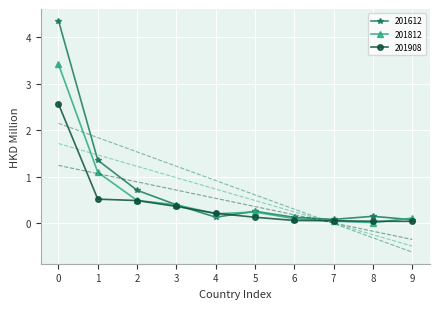

What is the greatest value displayed?

4.4